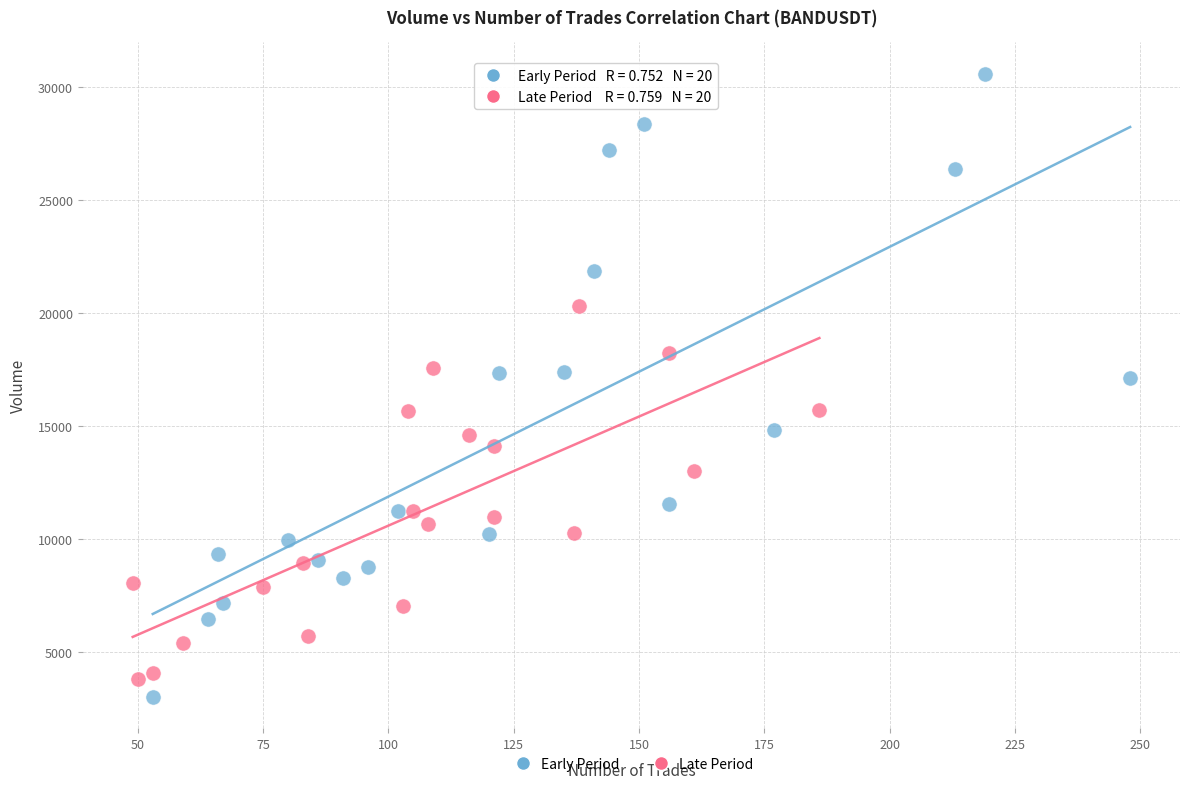

Which series reaches the maximum Y coordinate?

Early Period